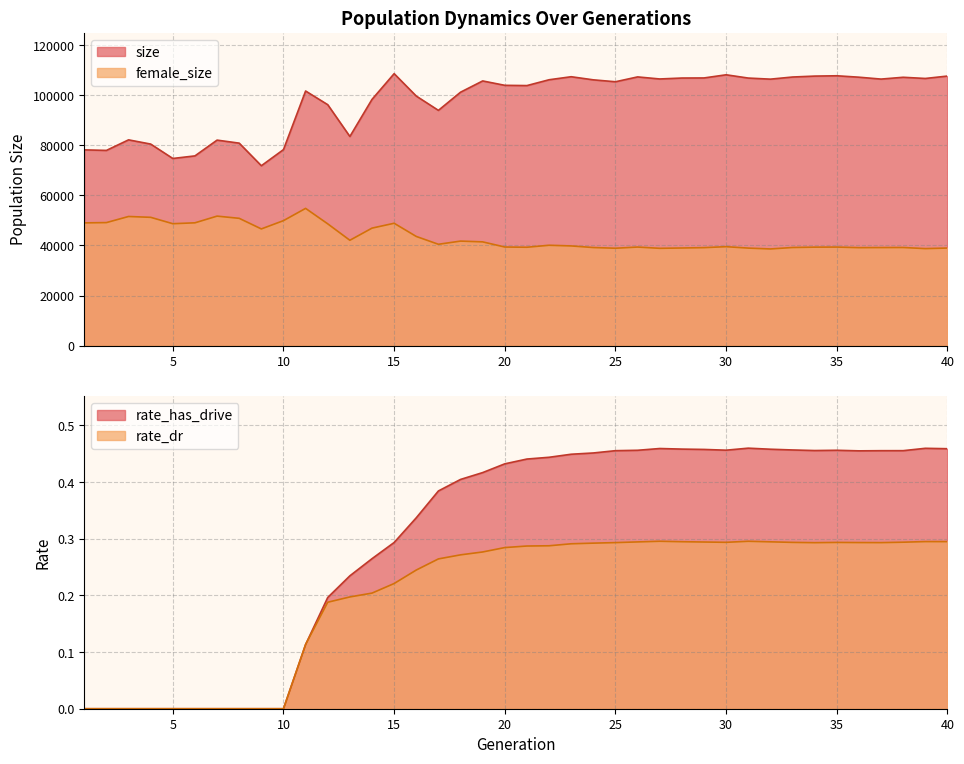

What are all the series names shown in the legend?

size, female_size, rate_dr, rate_has_drive